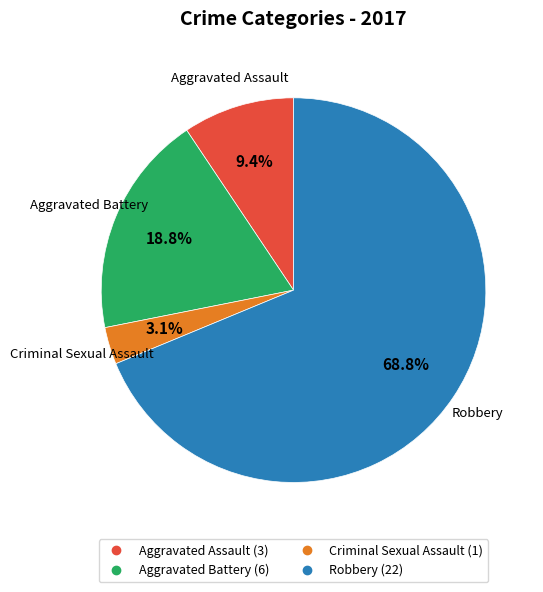

Which category has the biggest portion of the pie?

Robbery